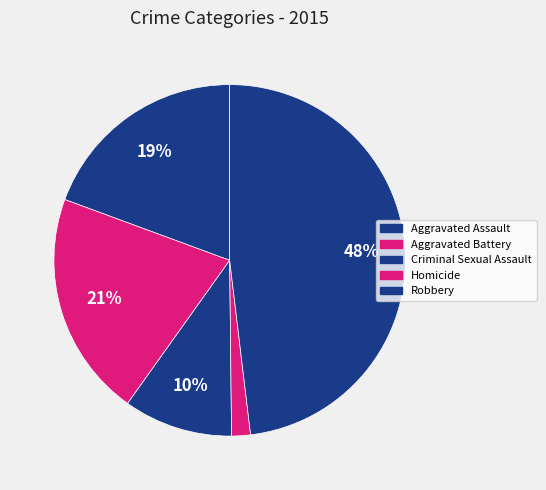

To the nearest percent, what is the difference between the largest and smallest slice percentages?

46%